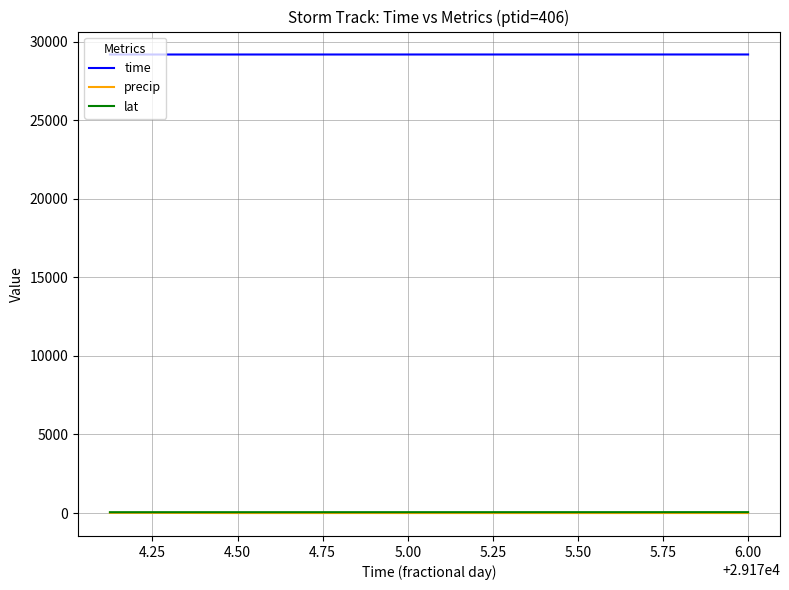

What is the minimum value for time?

29174.1